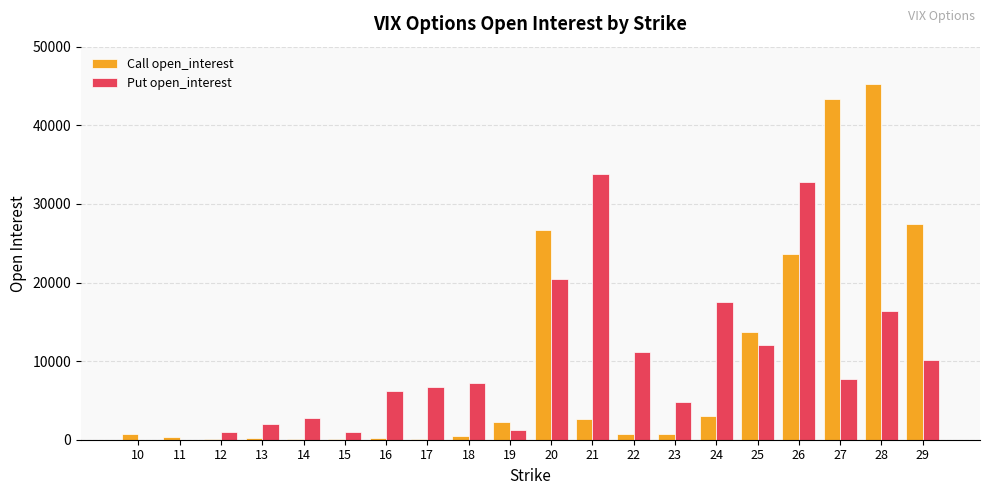

What is the approximate value of Put open_interest at 18, to the nearest 50?

7200